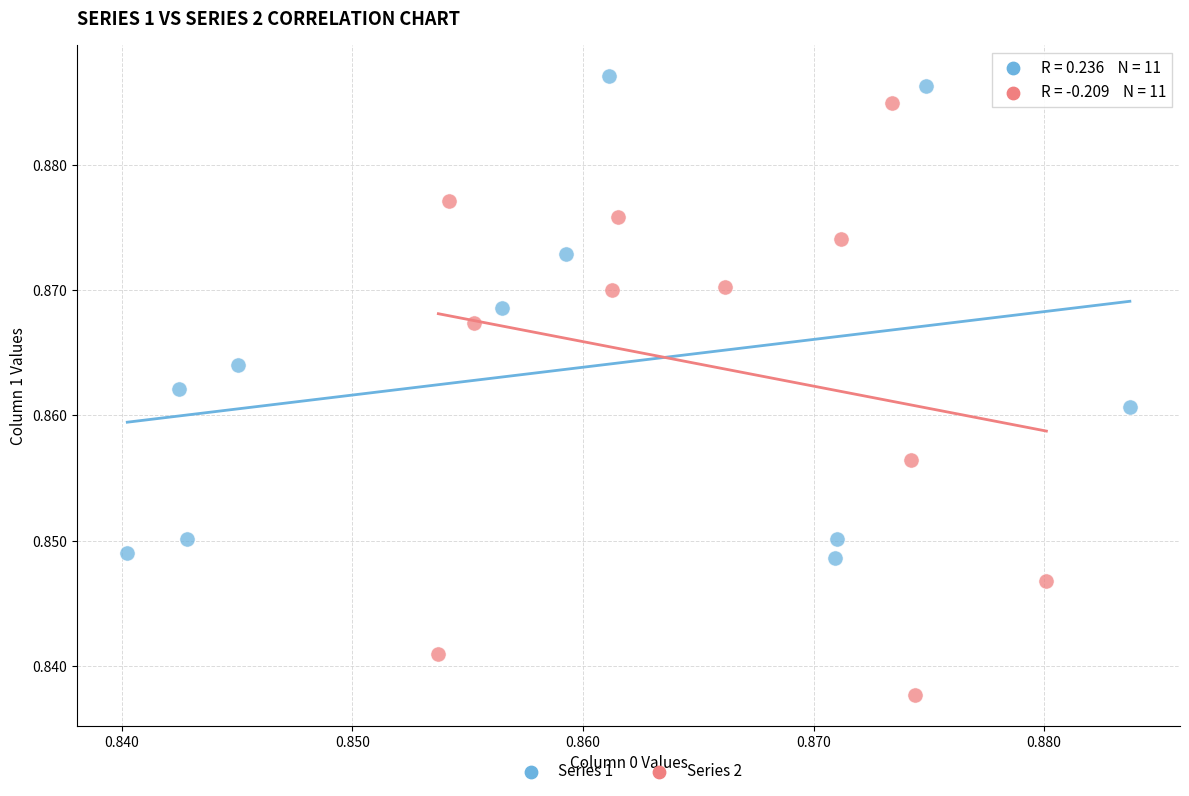

Which series has the largest Y range (max minus min)?

Series 2